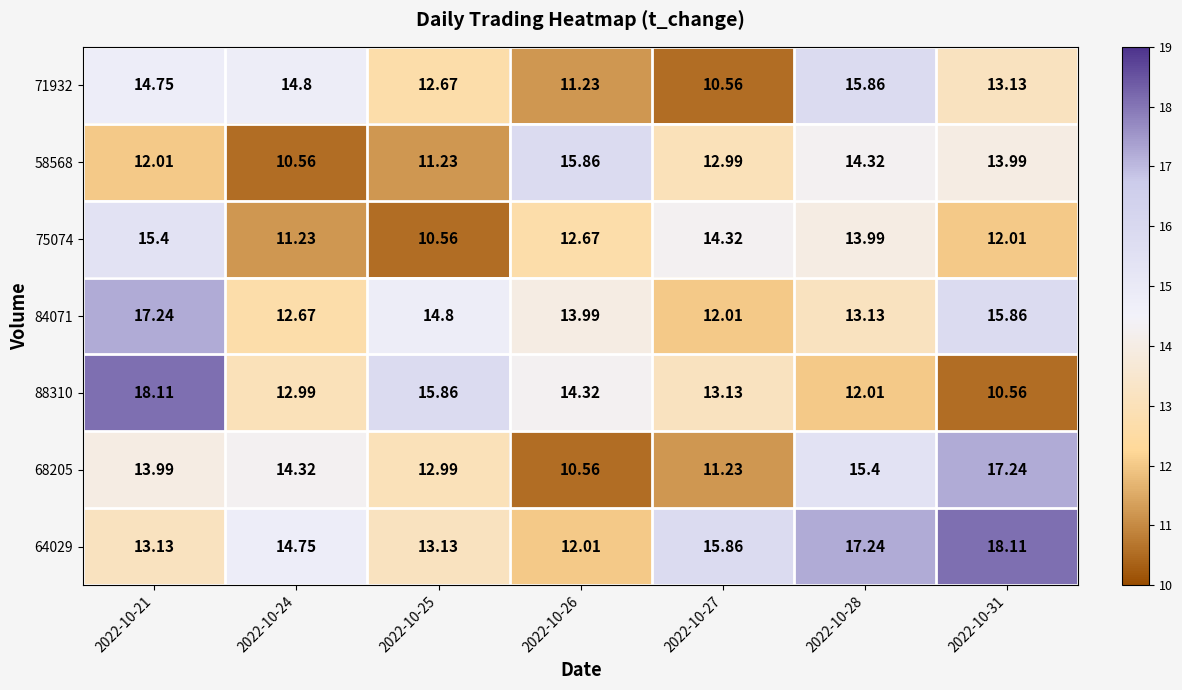

What is the spread (max minus min) of values at 2022-10-24?

4.2